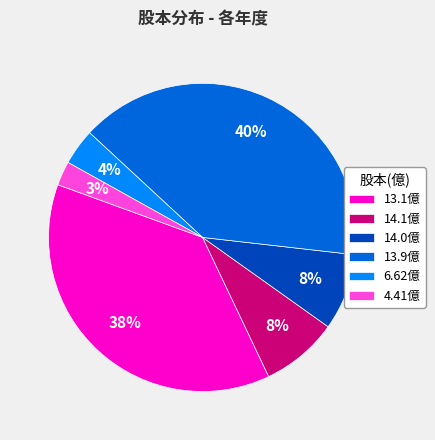

Count the number of slices in the pie.

6